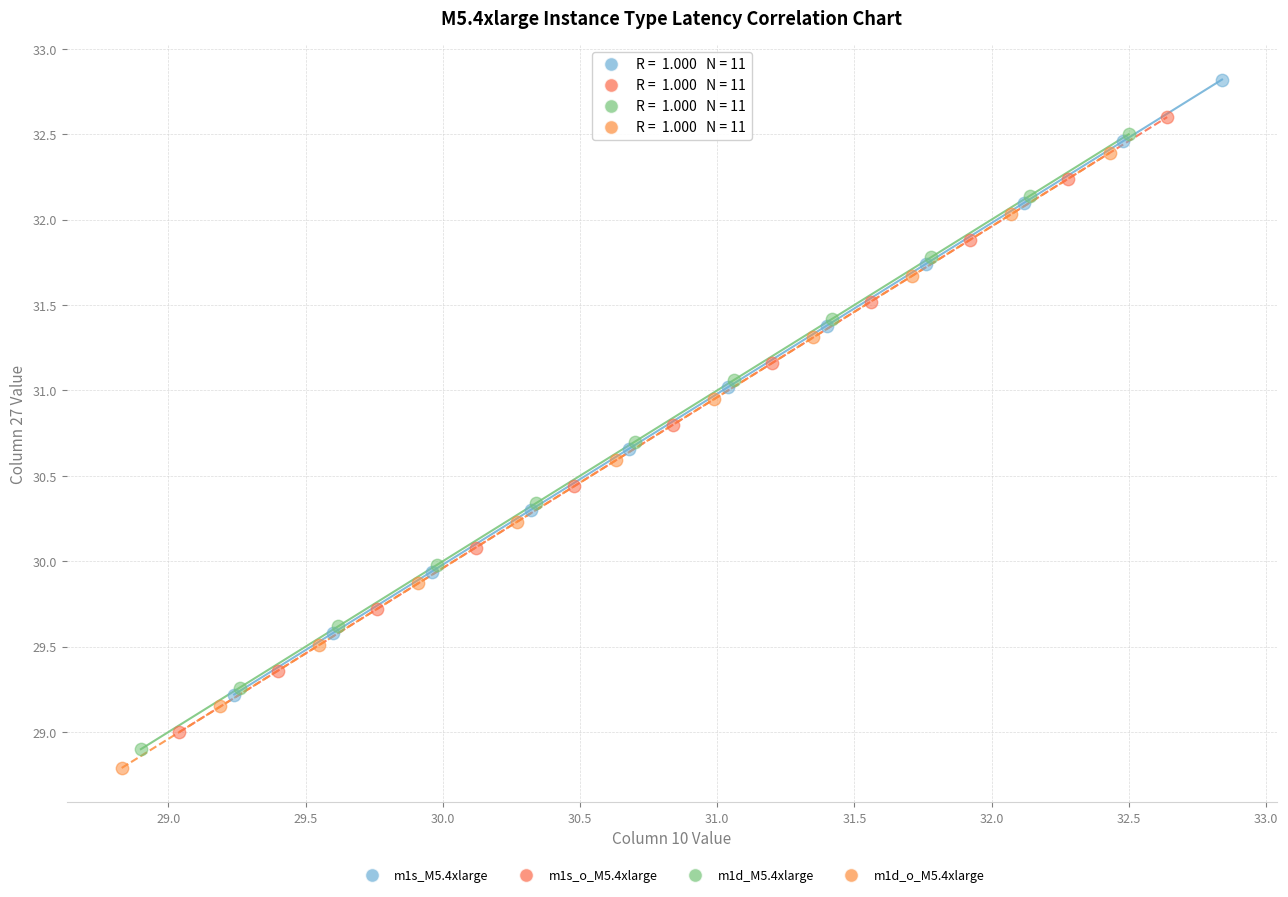

Which series contains the highest Y value?

m1s_M5.4xlarge